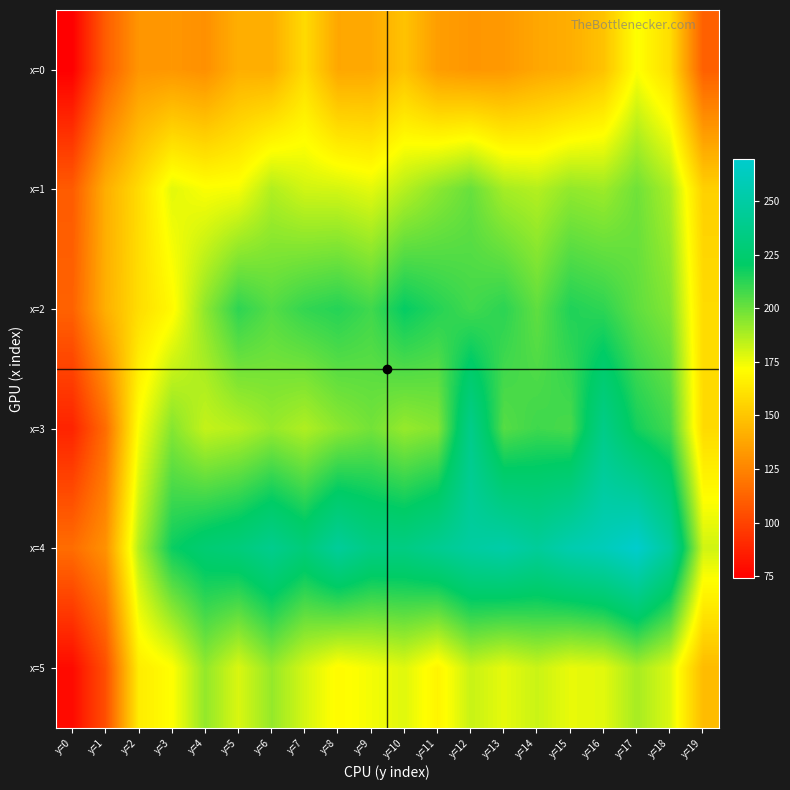

Reading left to right, list all the values displayed in this chart.

x=0: y=0=74.0	y=1=110.0	y=2=131.4	y=3=132.1	y=4=129.4	y=5=141.1	y=6=140.5	y=7=157.8	y=8=138.1	y=9=138.7	y=10=148.6	y=11=134.6	y=12=131.8	y=13=132.6	y=14=138.0	y=15=140.8	y=16=148.8	y=17=172.0	y=18=159.1	y=19=110.9
x=1: y=0=109.2	y=1=140.8	y=2=158.2	y=3=177.1	y=4=172.4	y=5=173.3	y=6=186.6	y=7=180.7	y=8=180.1	y=9=177.0	y=10=185.8	y=11=193.9	y=12=200.7	y=13=188.8	y=14=186.1	y=15=192.6	y=16=190.5	y=17=199.2	y=18=188.0	y=19=154.1
x=2: y=0=111.7	y=1=141.5	y=2=159.0	y=3=169.5	y=4=193.4	y=5=211.6	y=6=204.5	y=7=210.6	y=8=213.4	y=9=208.2	y=10=219.6	y=11=213.3	y=12=207.9	y=13=212.1	y=14=202.2	y=15=214.4	y=16=211.6	y=17=202.3	y=18=195.3	y=19=158.2
x=3: y=0=87.8	y=1=115.9	y=2=172.6	y=3=195.0	y=4=183.1	y=5=185.9	y=6=191.7	y=7=186.9	y=8=193.7	y=9=198.5	y=10=191.7	y=11=195.3	y=12=237.3	y=13=204.2	y=14=208.6	y=15=206.7	y=16=236.4	y=17=216.3	y=18=207.8	y=19=157.8
x=4: y=0=116.1	y=1=130.0	y=2=186.4	y=3=218.3	y=4=226.4	y=5=230.3	y=6=238.9	y=7=229.5	y=8=244.9	y=9=234.5	y=10=233.9	y=11=240.8	y=12=248.1	y=13=251.9	y=14=245.2	y=15=255.0	y=16=260.0	y=17=269.4	y=18=246.1	y=19=180.9
x=5: y=0=78.3	y=1=104.6	y=2=164.8	y=3=171.5	y=4=192.4	y=5=179.1	y=6=191.9	y=7=180.0	y=8=170.2	y=9=173.9	y=10=177.8	y=11=167.7	y=12=182.5	y=13=176.6	y=14=182.1	y=15=176.0	y=16=177.4	y=17=188.6	y=18=178.6	y=19=146.0